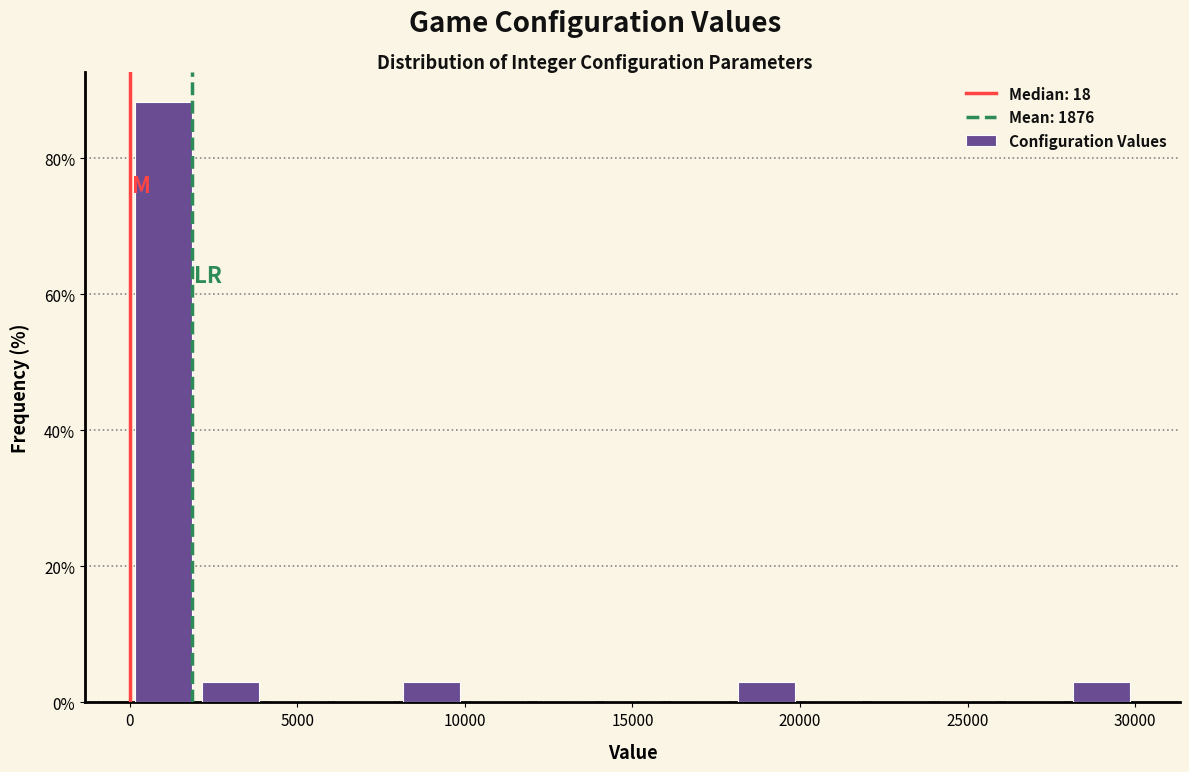

Around what value on the x-axis is the tallest bar? Give the approximate position of its centre, as read against the axis.

1000